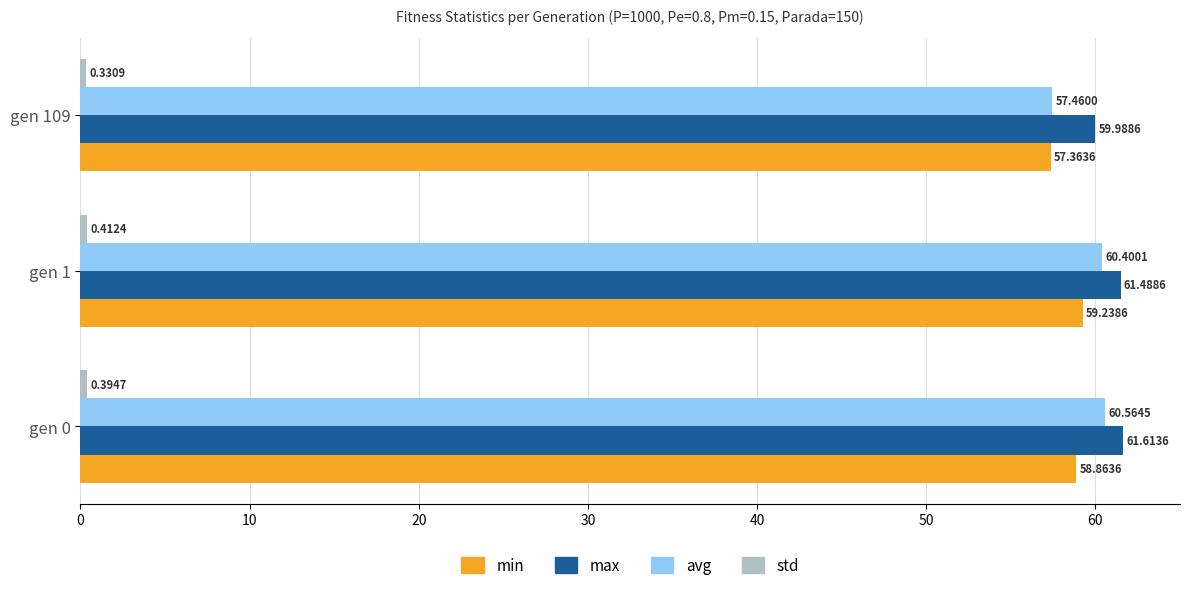

List the labels in order of avg value, smallest first.

gen 109, gen 1, gen 0